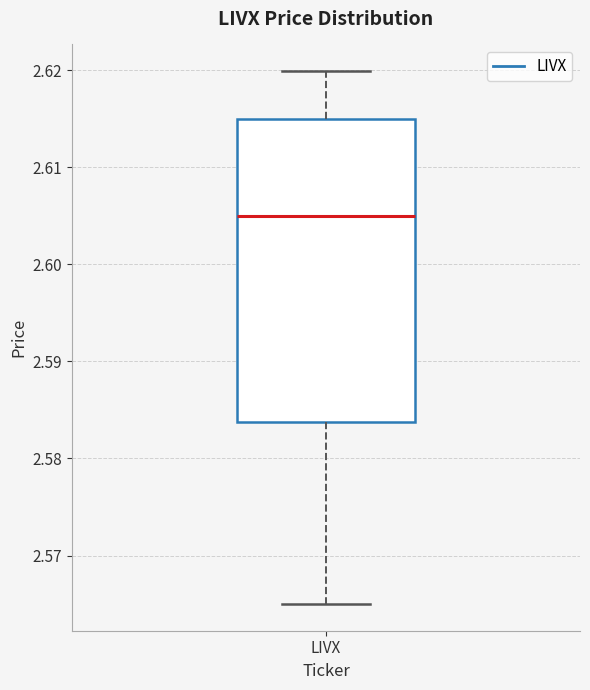

Where does the median line of the box for LIVX sit on the y-axis? The values are not printed on the chart, so give them approximately, as read against the axis.

2.605